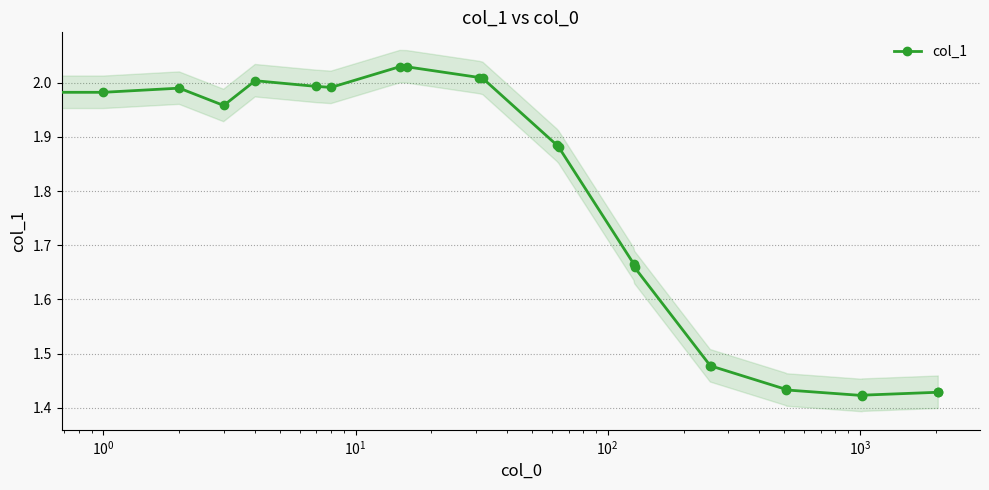

What is the value of the 12th point from the left?

1.9